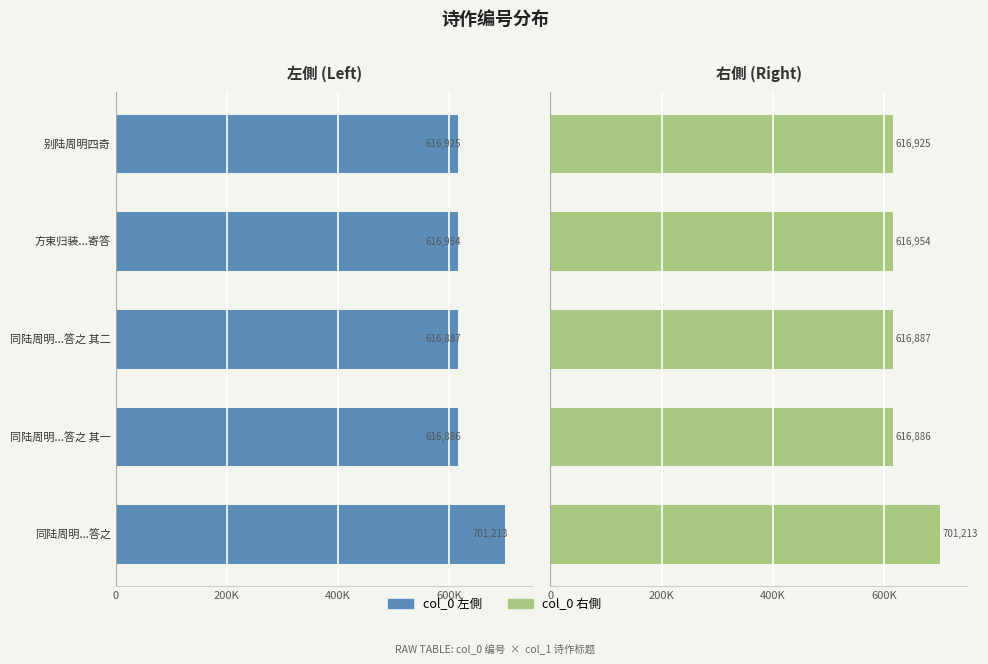

Is it true that col_0 (右側) equals 878250 at 同陆周明...答之 其一?

False